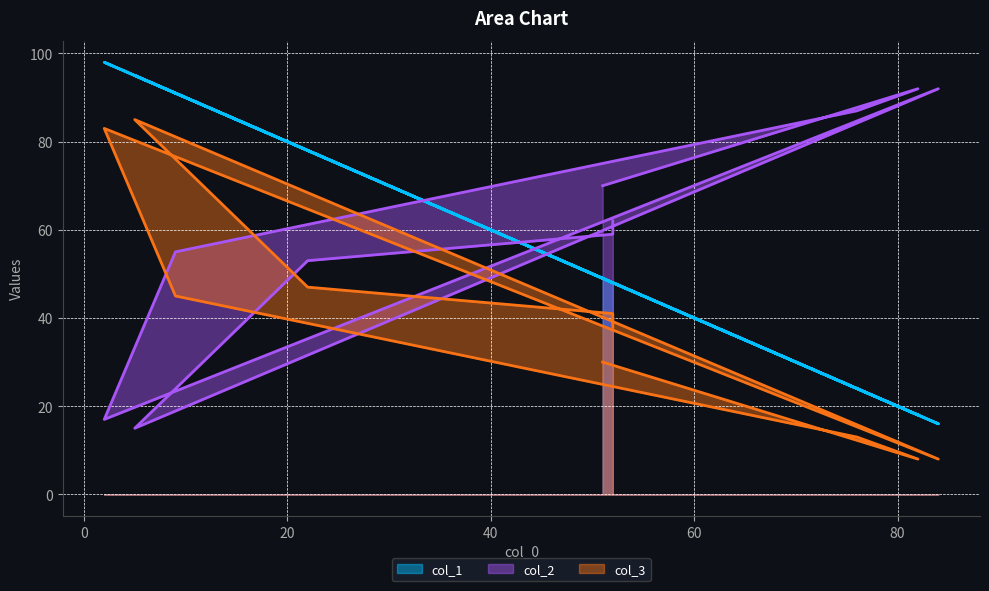

The value of col_1 at 52 is 75. True or false?

False